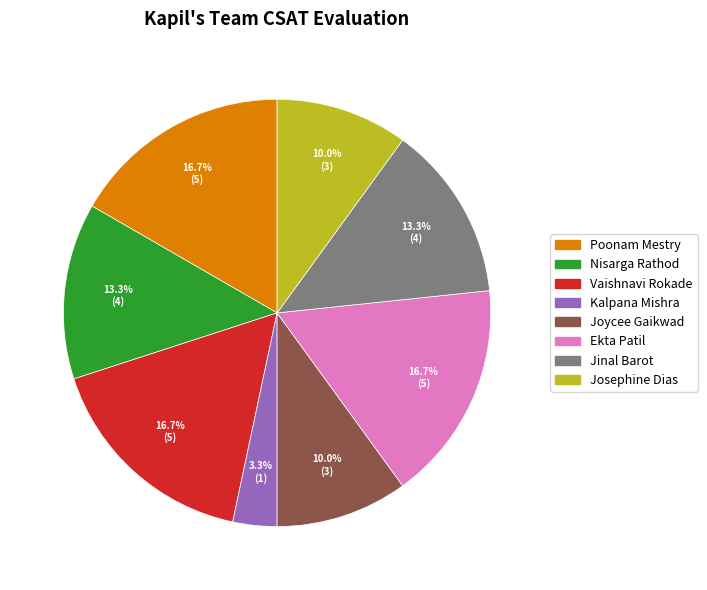

Which category has the smallest portion of the pie?

Kalpana Mishra